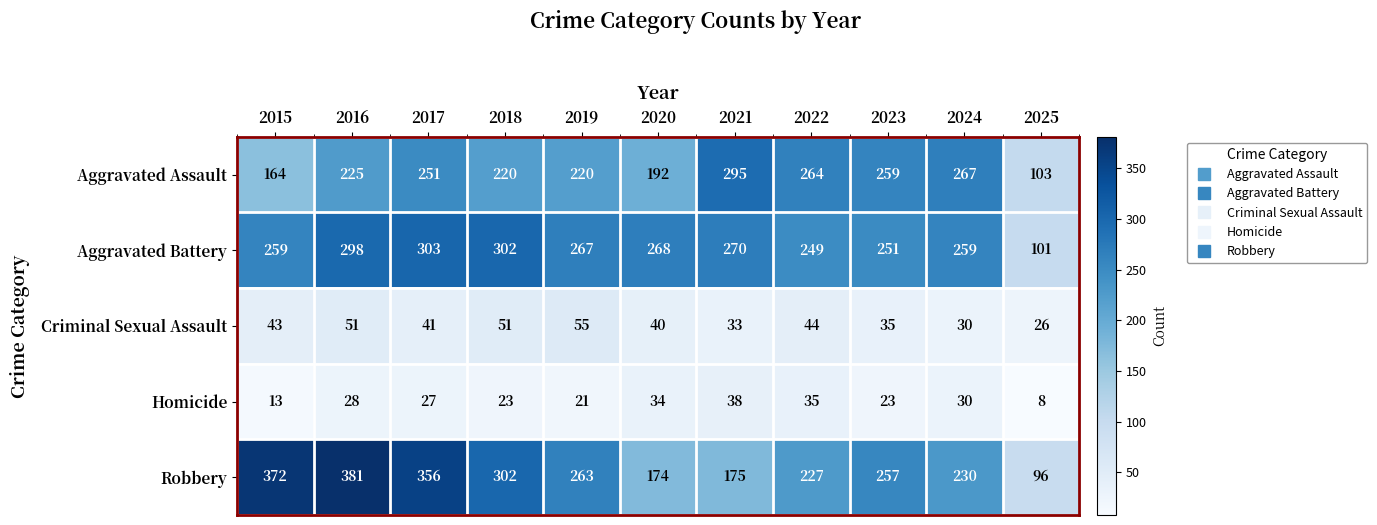

What is the average value of the Criminal Sexual Assault series?

41